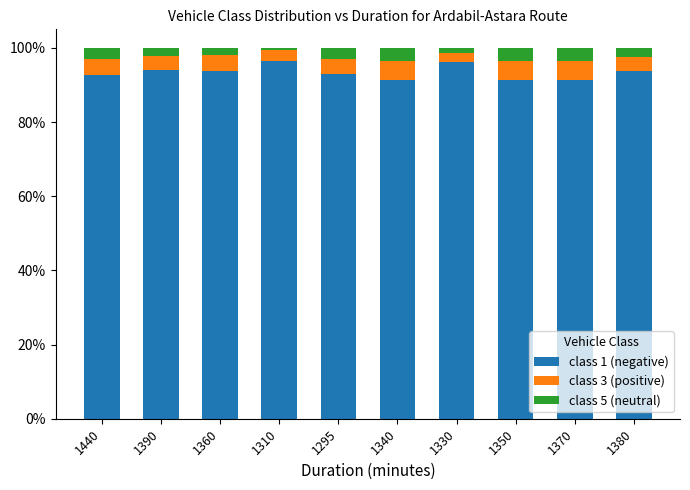

What is the total value across all series at 1370?

100.0